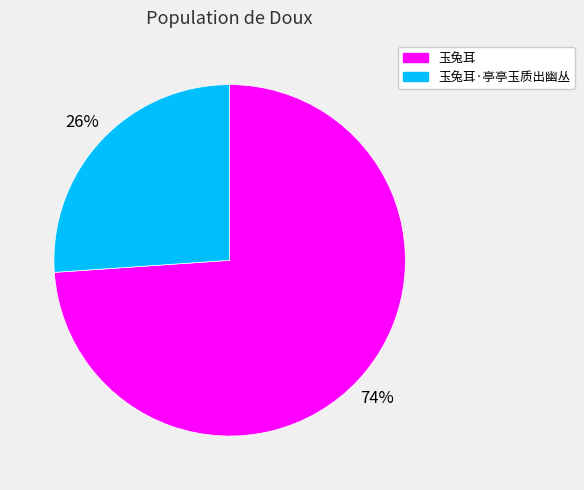

How many slices are in this pie chart?

2